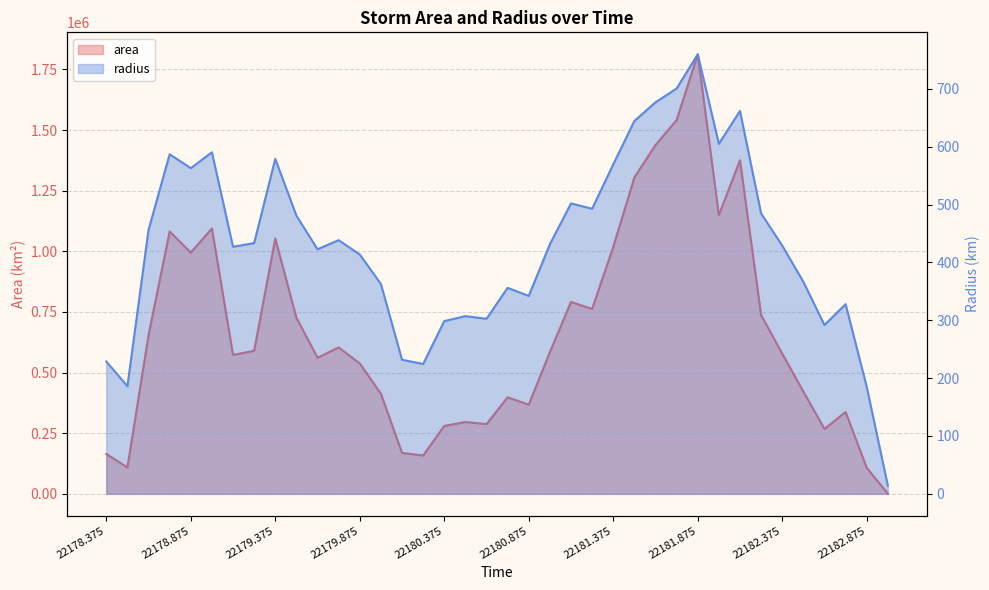

True or false: area has a value of 402630.9 at 22178.625.

False